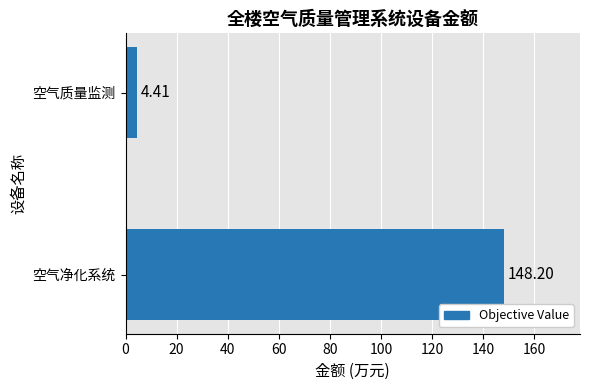

How many bars are there in total?

2